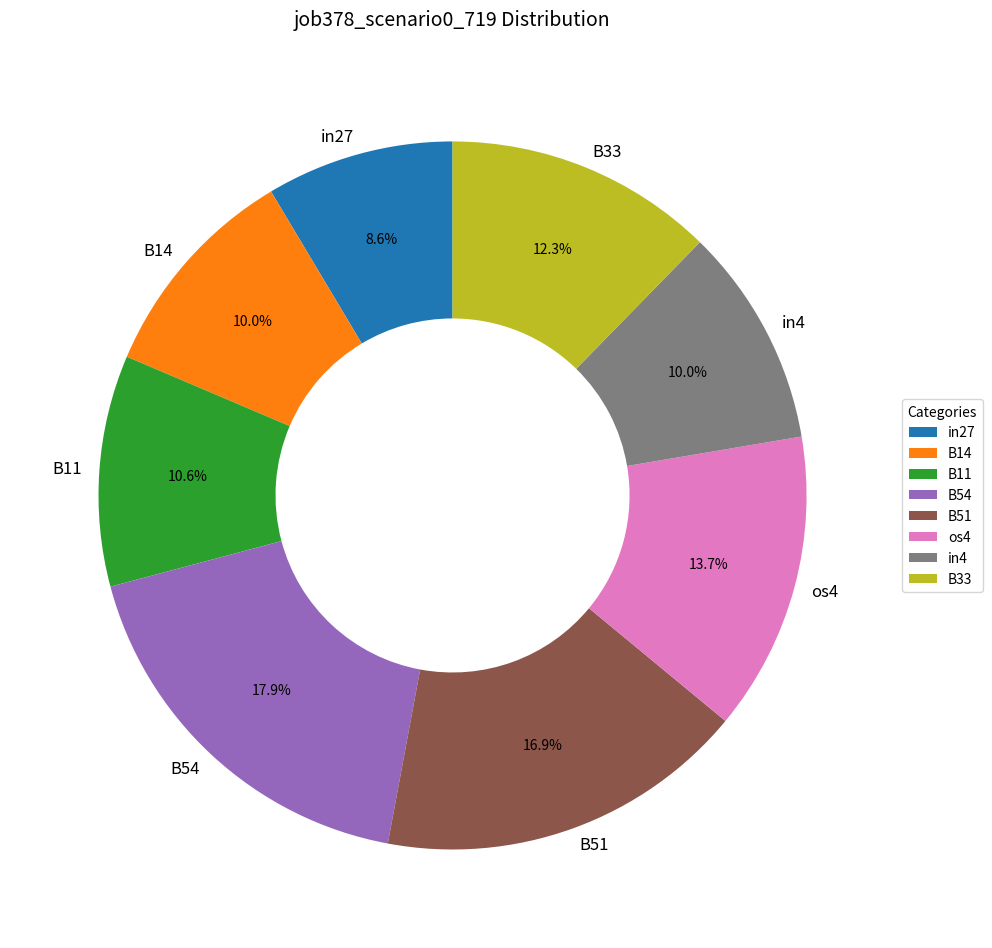

The B11 slice represents 1% of the pie. True or false?

False